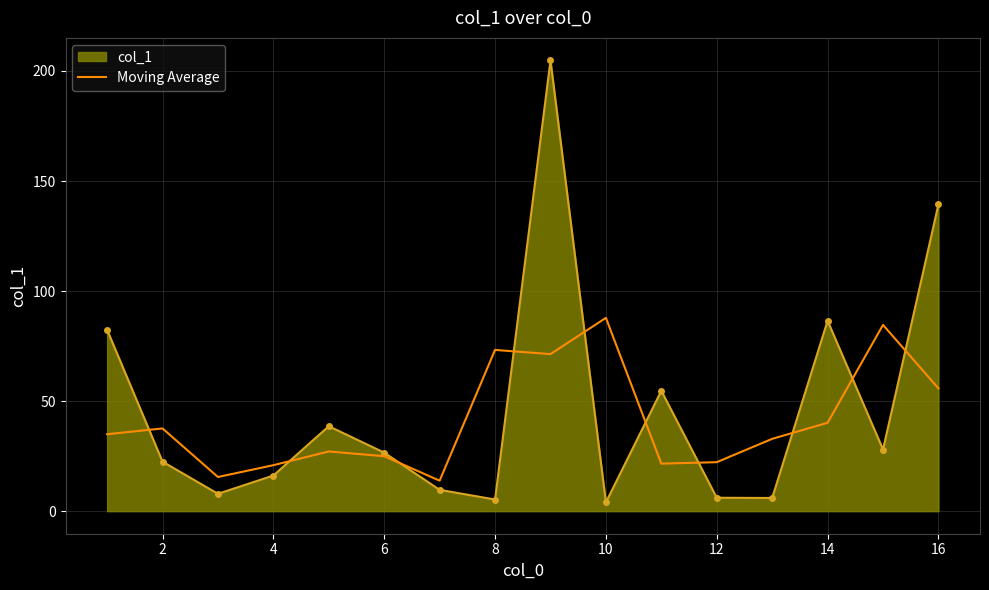

Rank the series by their maximum value, from lowest to highest.

Moving Average, col_1